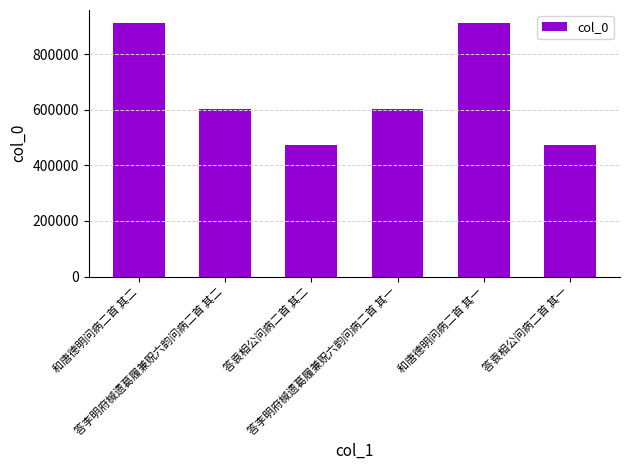

What is the value of the 2nd bar from the left?

602889